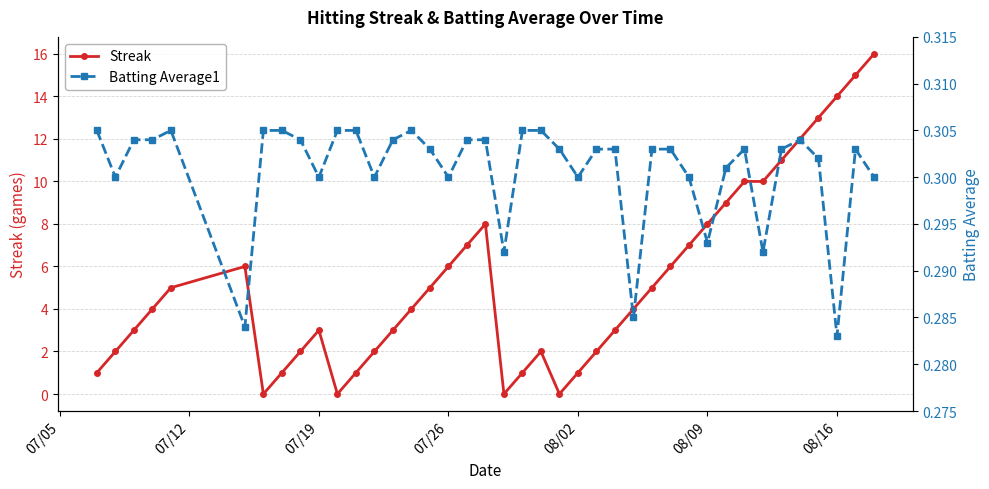

True or false: Streak has more than 2 points higher than both neighbors.

True